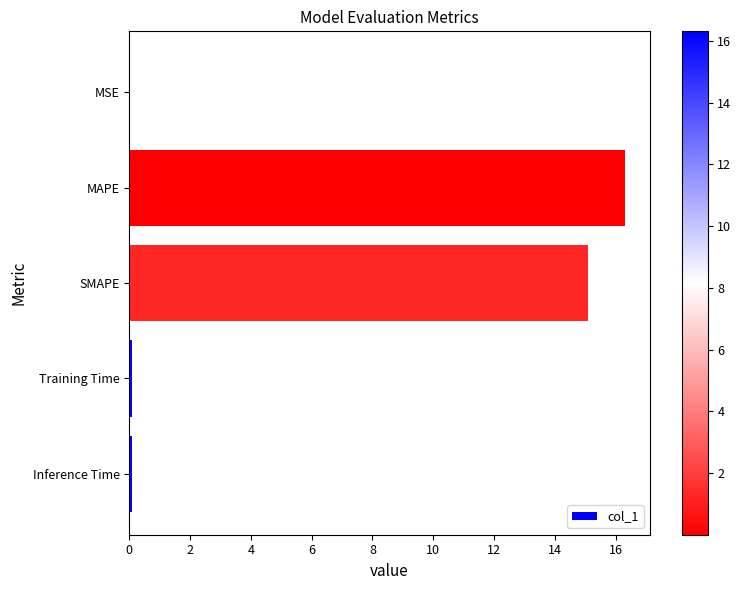

What is the greatest value displayed?

16.3